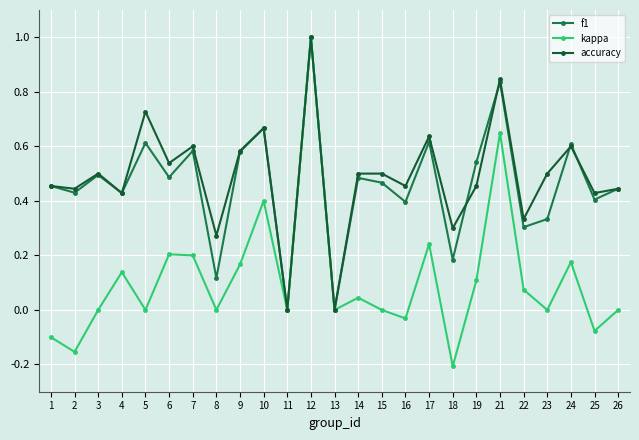

What is the total value across all series at 6?

1.2